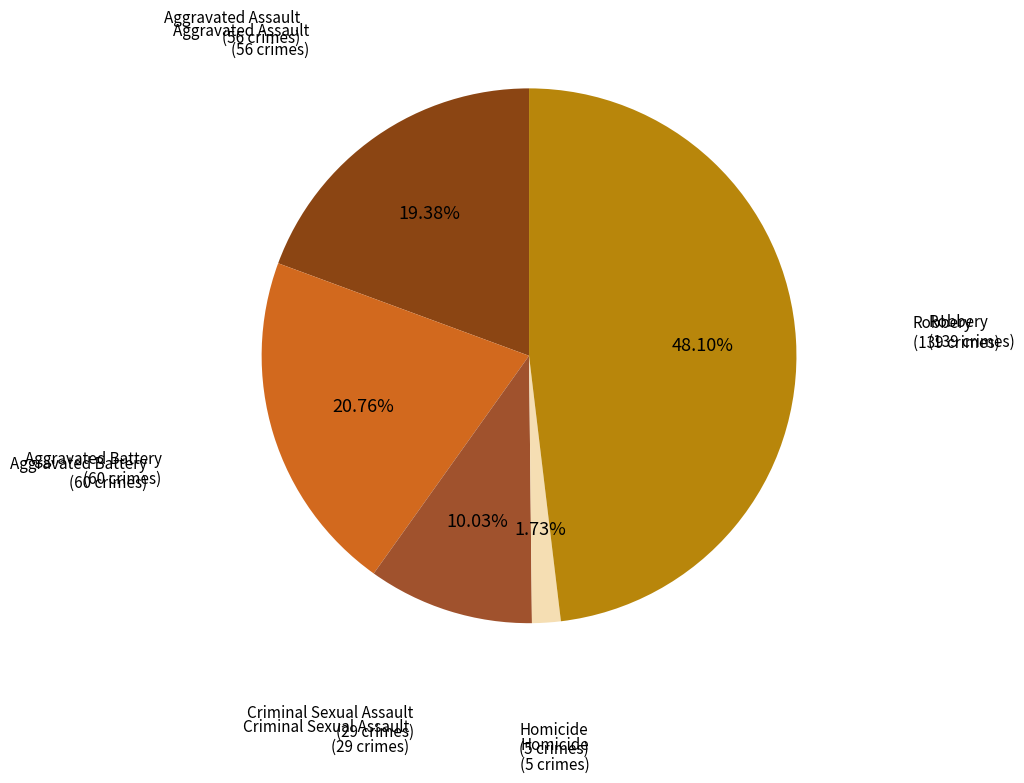

Which category has the smallest portion of the pie?

Homicide